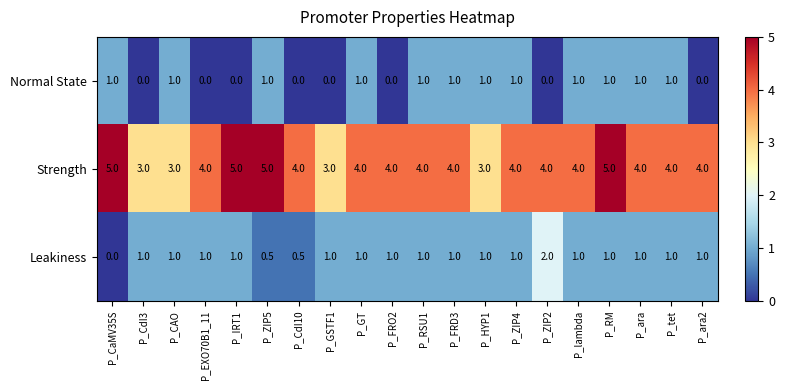

How many values in Normal State are above zero?

12